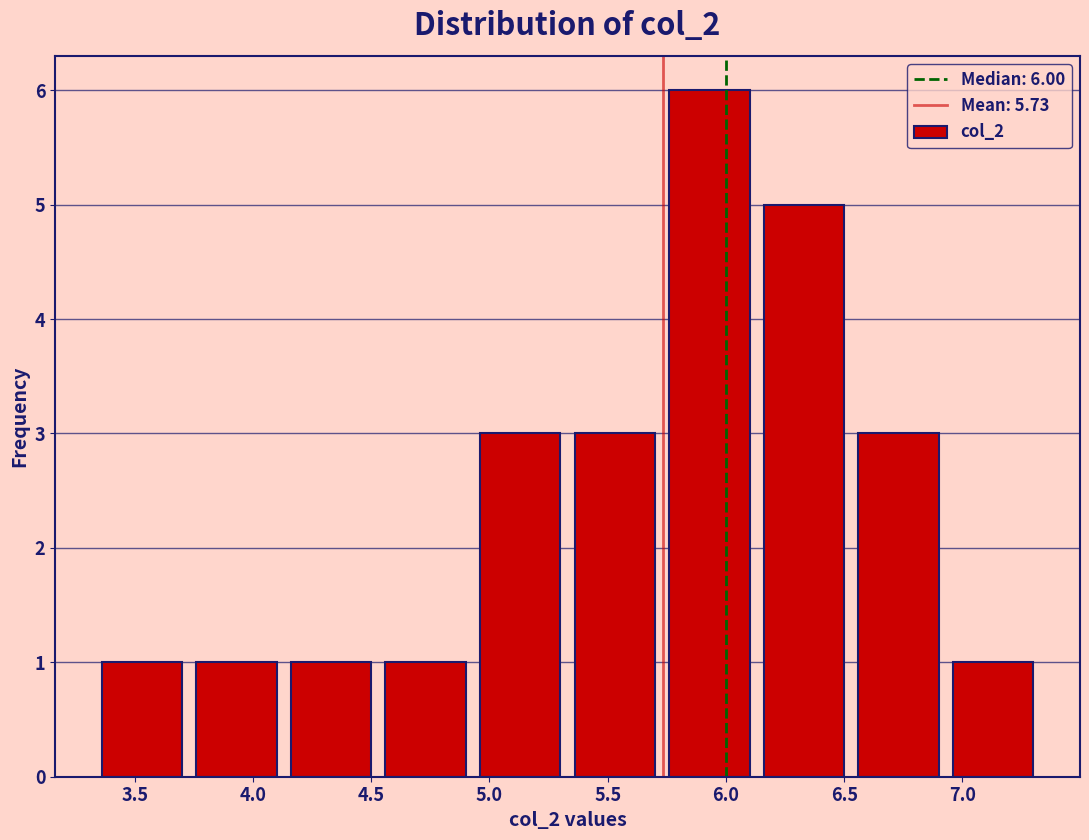

Which range on the x-axis has the tallest bar?

5.73 to 6.13